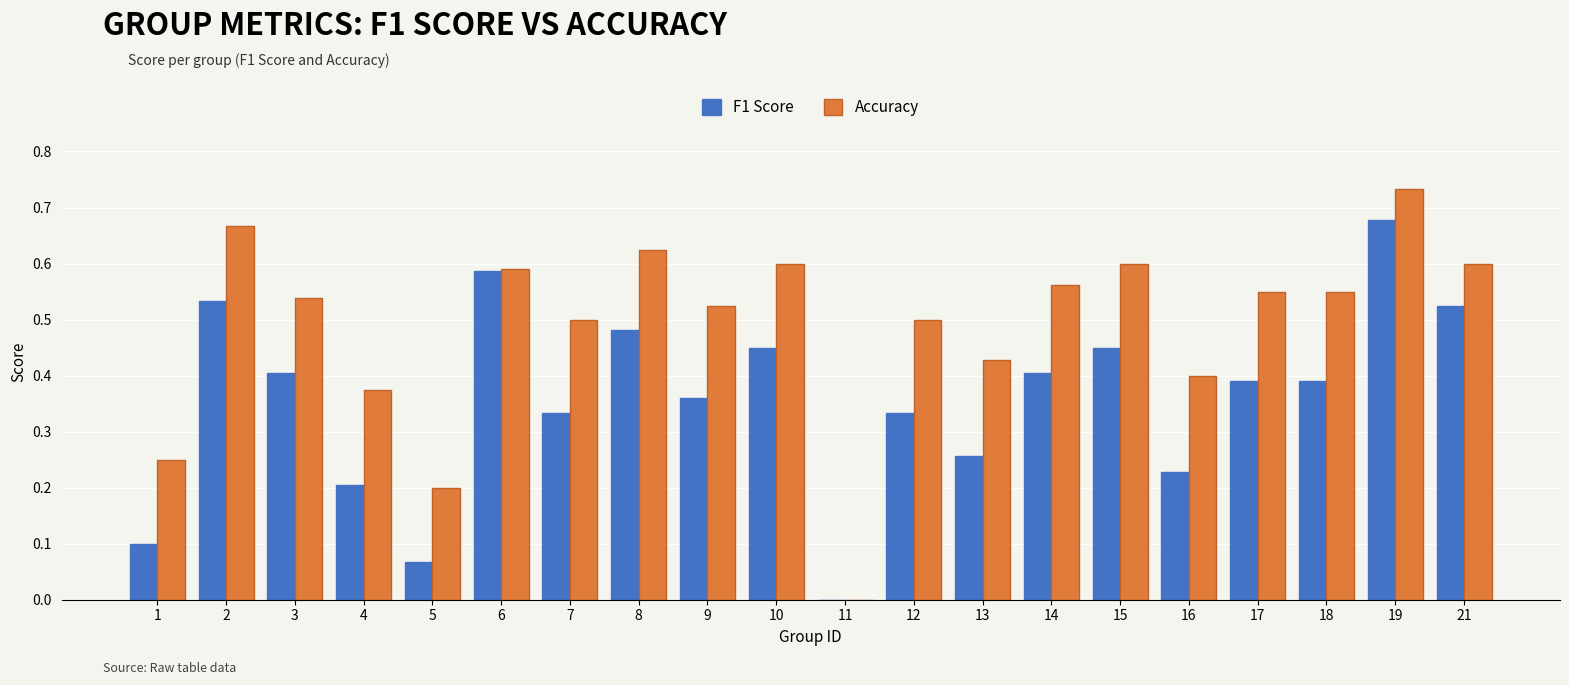

How many values in Accuracy are above zero?

19